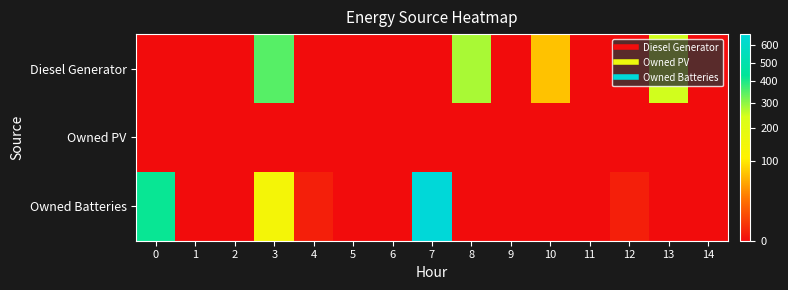

Between 5 and 6, which is larger?

5